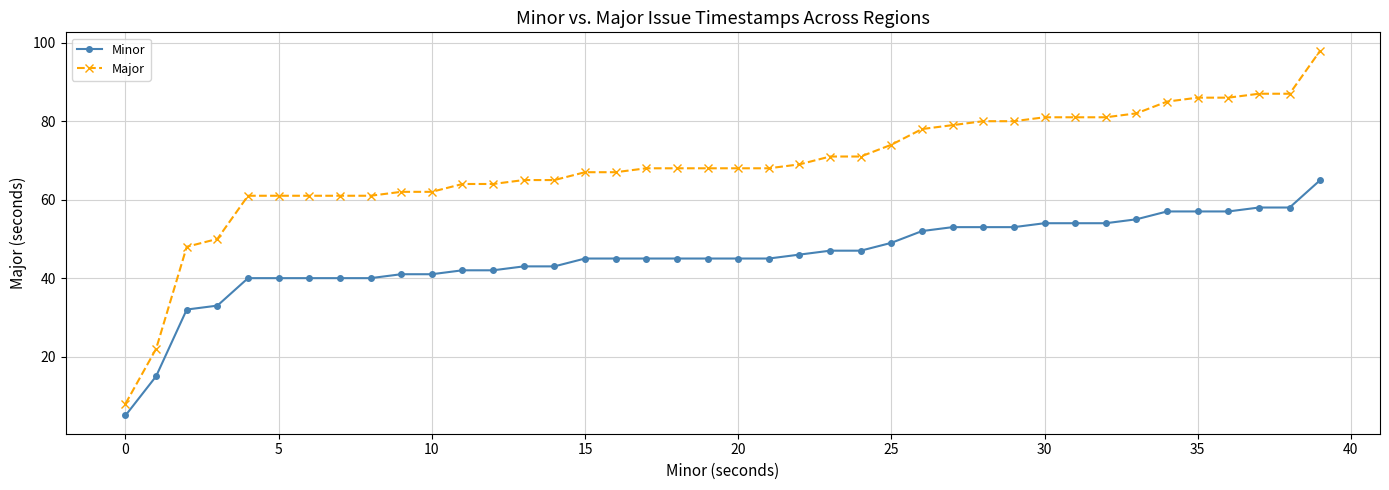

Which series has the widest spread of values?

Major